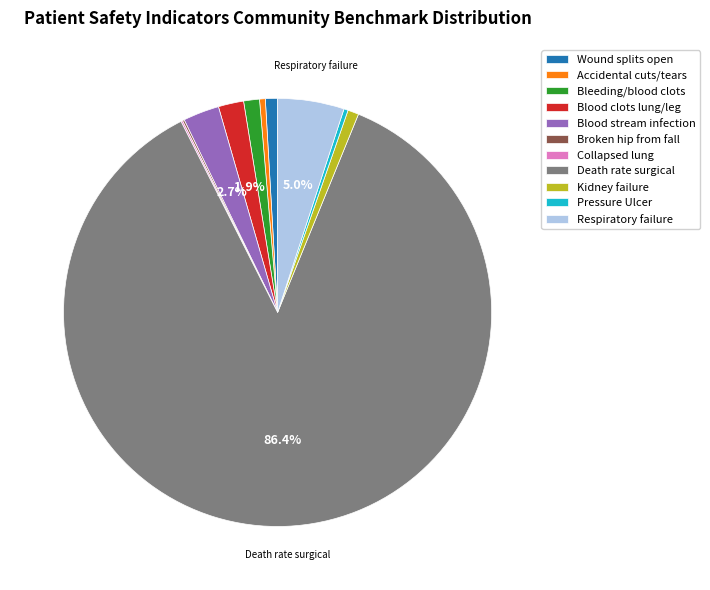

What is the ratio of the value at Respiratory failure to the value at Wound splits open?

5.5